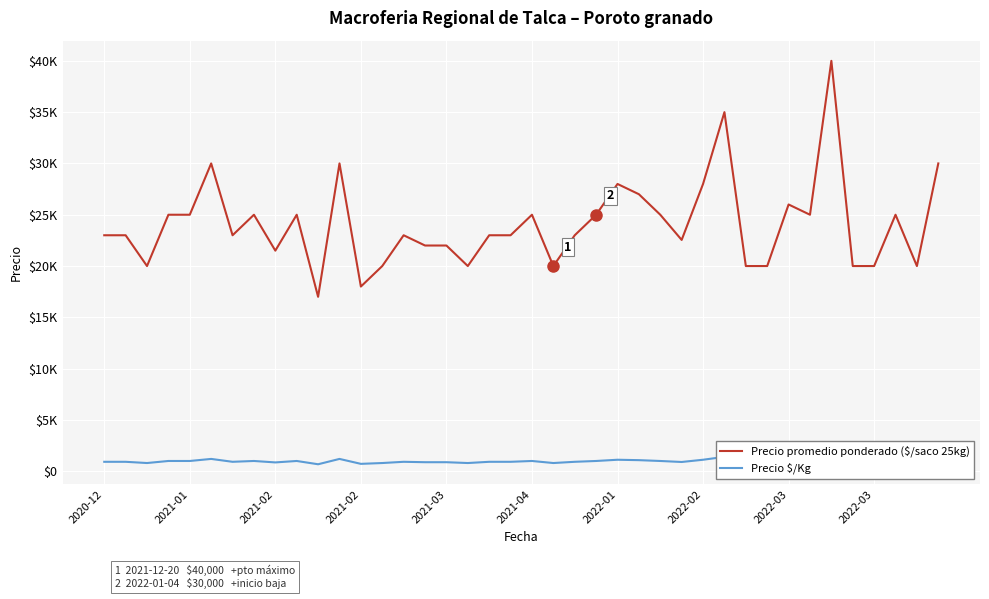

Which series has the largest total across all categories?

Precio promedio ponderado ($/saco 25kg)